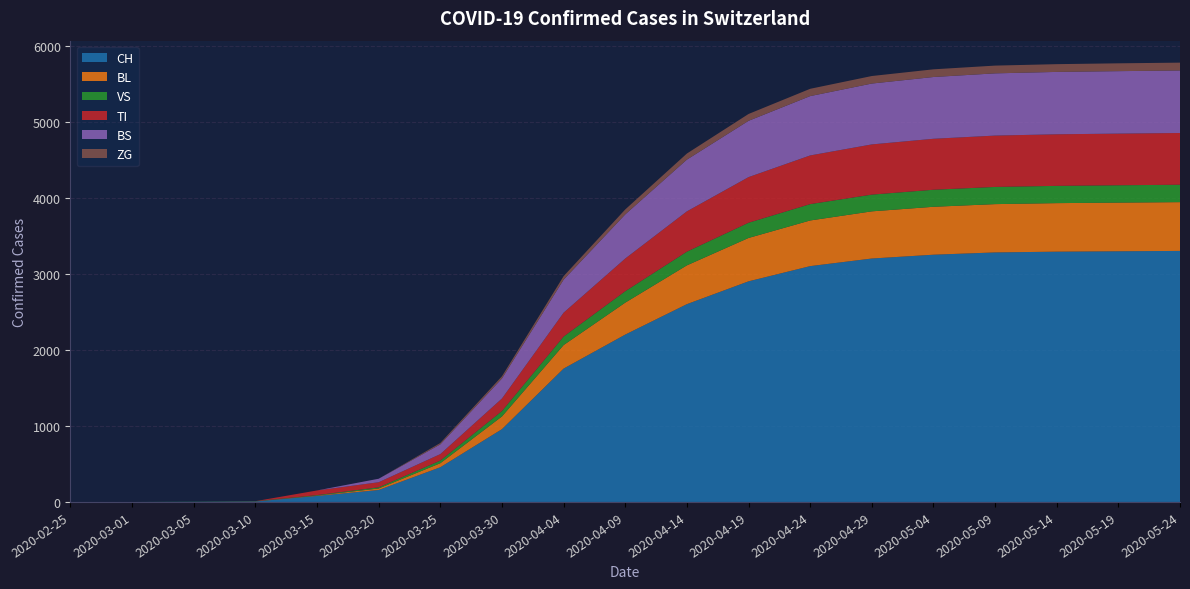

Reading left to right, what are all the values shown in this chart?

CH: 2020-02-25=0	2020-03-01=0	2020-03-05=2	2020-03-10=6	2020-03-15=79	2020-03-20=157	2020-03-25=456	2020-03-30=957	2020-04-04=1753	2020-04-09=2200	2020-04-14=2600	2020-04-19=2900	2020-04-24=3100	2020-04-29=3200	2020-05-04=3250	2020-05-09=3280	2020-05-14=3290	2020-05-19=3295	2020-05-24=3300
BL: 2020-02-25=0	2020-03-01=0	2020-03-05=0	2020-03-10=2	2020-03-15=5	2020-03-20=20	2020-03-25=53	2020-03-30=167	2020-04-04=309	2020-04-09=420	2020-04-14=510	2020-04-19=570	2020-04-24=600	2020-04-29=620	2020-05-04=630	2020-05-09=635	2020-05-14=638	2020-05-19=640	2020-05-24=641
VS: 2020-02-25=0	2020-03-01=0	2020-03-05=2	2020-03-10=2	2020-03-15=6	2020-03-20=15	2020-03-25=35	2020-03-30=71	2020-04-04=112	2020-04-09=150	2020-04-14=180	2020-04-19=200	2020-04-24=215	2020-04-29=220	2020-05-04=224	2020-05-09=226	2020-05-14=227	2020-05-19=228	2020-05-24=229
TI: 2020-02-25=0	2020-03-01=0	2020-03-05=0	2020-03-10=0	2020-03-15=61	2020-03-20=67	2020-03-25=85	2020-03-30=165	2020-04-04=314	2020-04-09=430	2020-04-14=530	2020-04-19=600	2020-04-24=640	2020-04-29=660	2020-05-04=670	2020-05-09=675	2020-05-14=678	2020-05-19=679	2020-05-24=680
BS: 2020-02-25=0	2020-03-01=0	2020-03-05=0	2020-03-10=0	2020-03-15=0	2020-03-20=46	2020-03-25=128	2020-03-30=263	2020-04-04=434	2020-04-09=580	2020-04-14=680	2020-04-19=740	2020-04-24=780	2020-04-29=800	2020-05-04=812	2020-05-09=818	2020-05-14=820	2020-05-19=821	2020-05-24=822
ZG: 2020-02-25=0	2020-03-01=0	2020-03-05=0	2020-03-10=0	2020-03-15=0	2020-03-20=0	2020-03-25=18	2020-03-30=29	2020-04-04=46	2020-04-09=65	2020-04-14=80	2020-04-19=90	2020-04-24=96	2020-04-29=99	2020-05-04=101	2020-05-09=102	2020-05-14=102	2020-05-19=103	2020-05-24=103